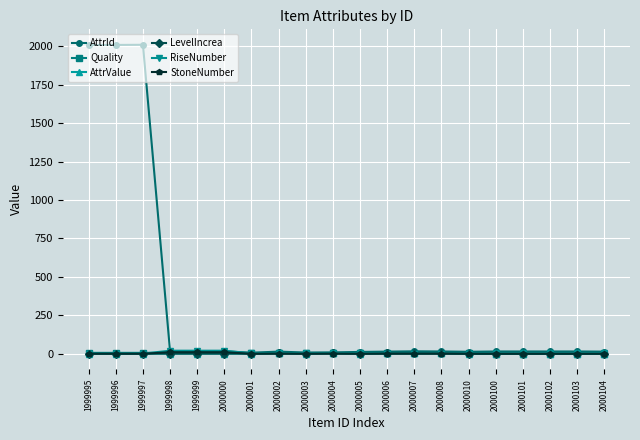

What is the greatest value displayed?

2009